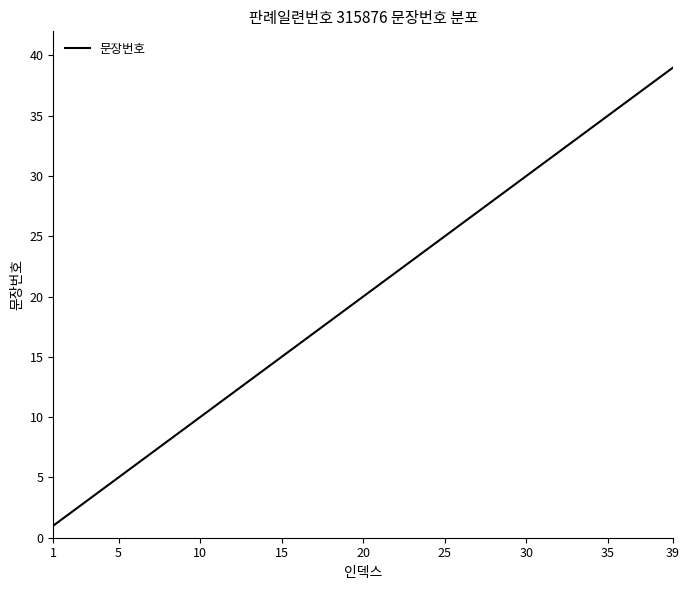

True or false: there are more than 1 points higher than both neighbors.

False